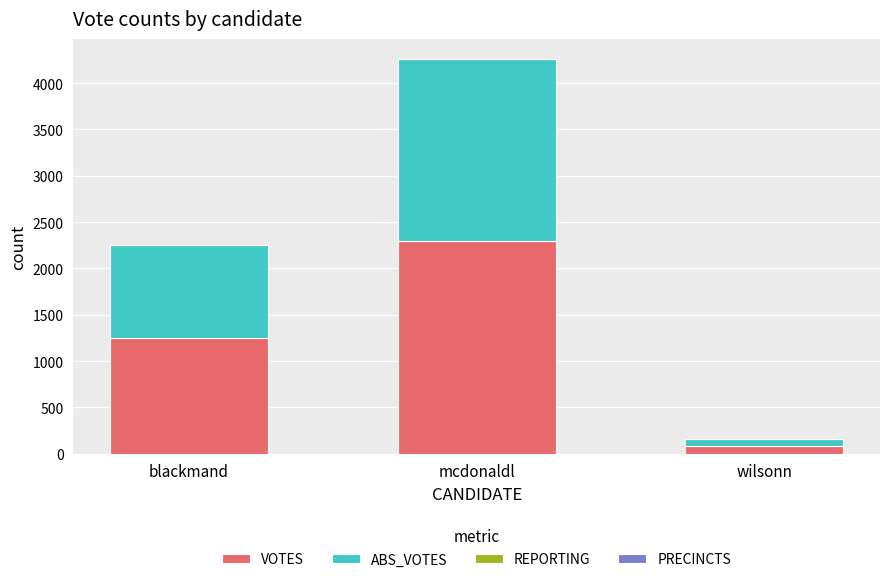

Which category has the highest value in the VOTES series?

mcdonaldl